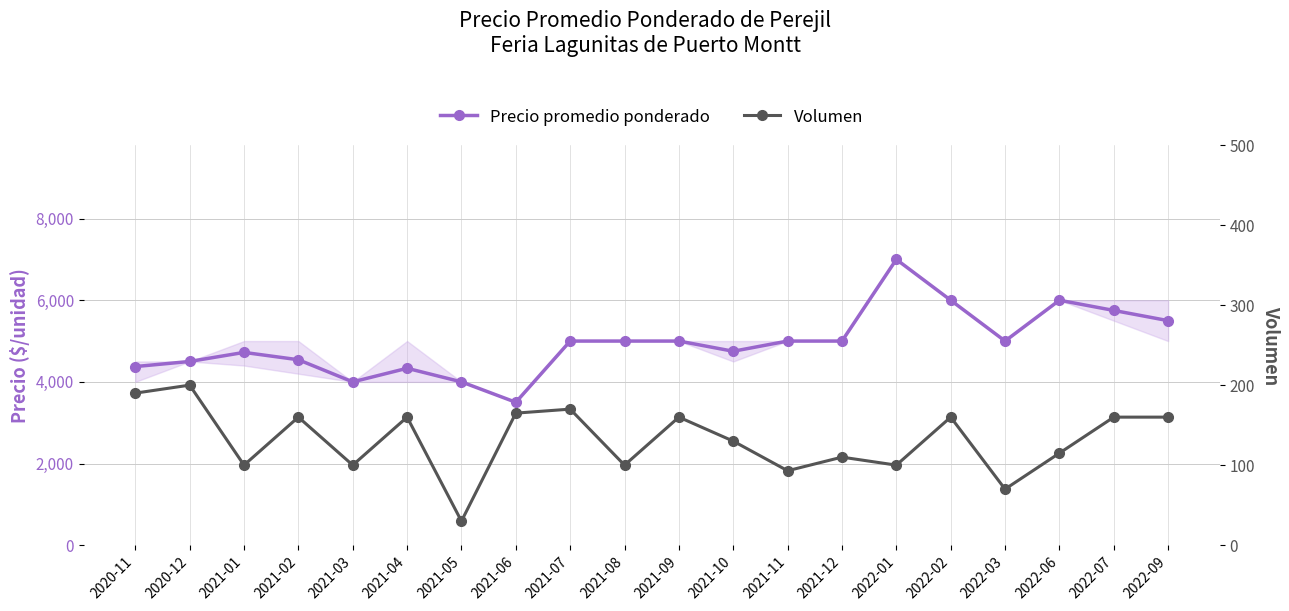

True or false: Volumen and Precio promedio ponderado cross at least once.

False